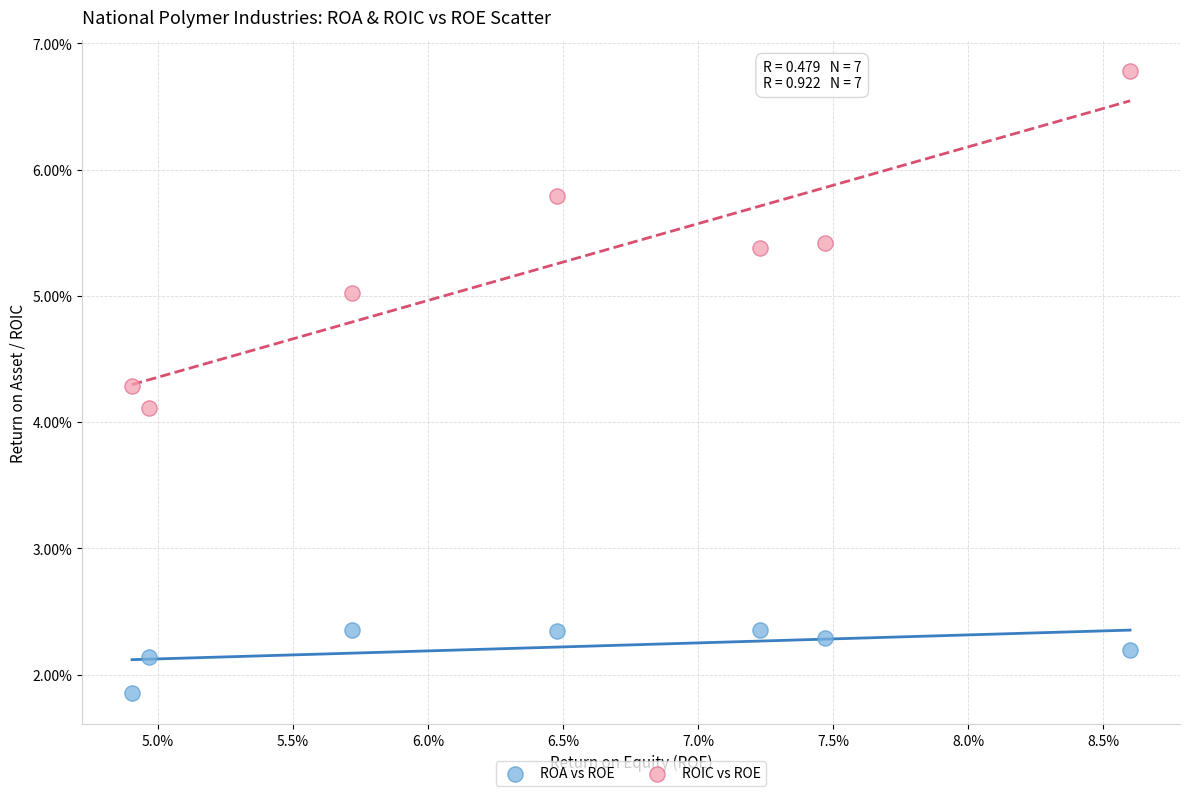

Which series has the widest spread of Y values?

ROIC vs ROE